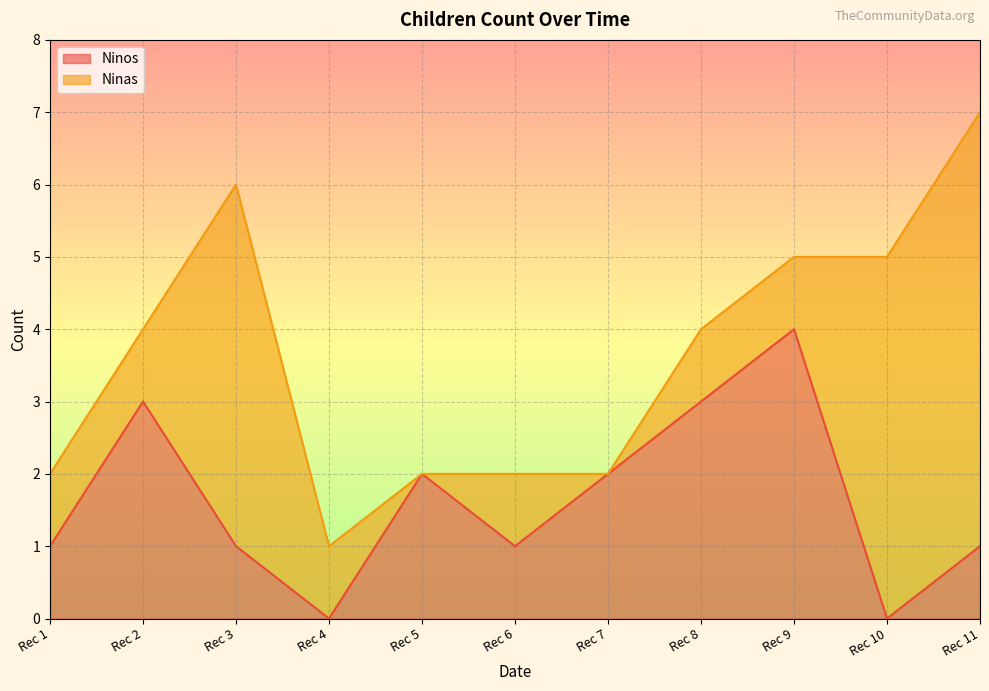

The value of Ninos at Rec 8 is 4. True or false?

False